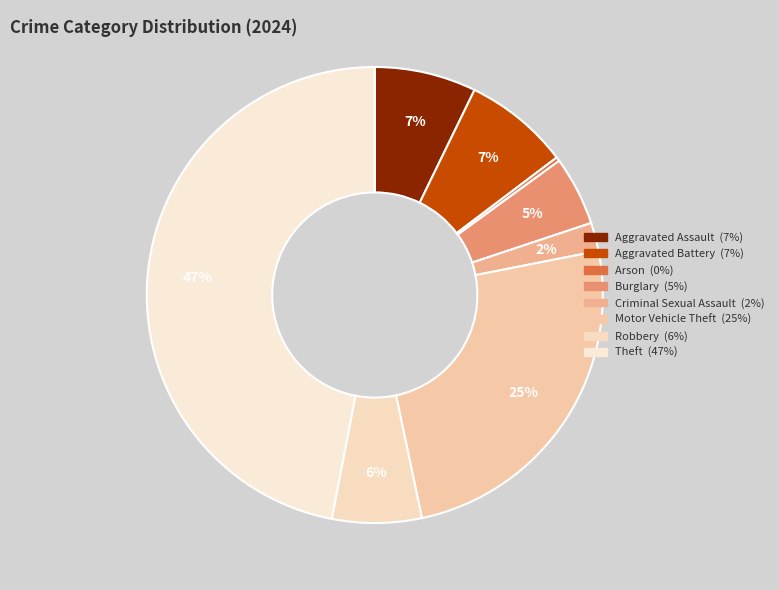

To the nearest percent, what portion does Aggravated Battery represent?

7%